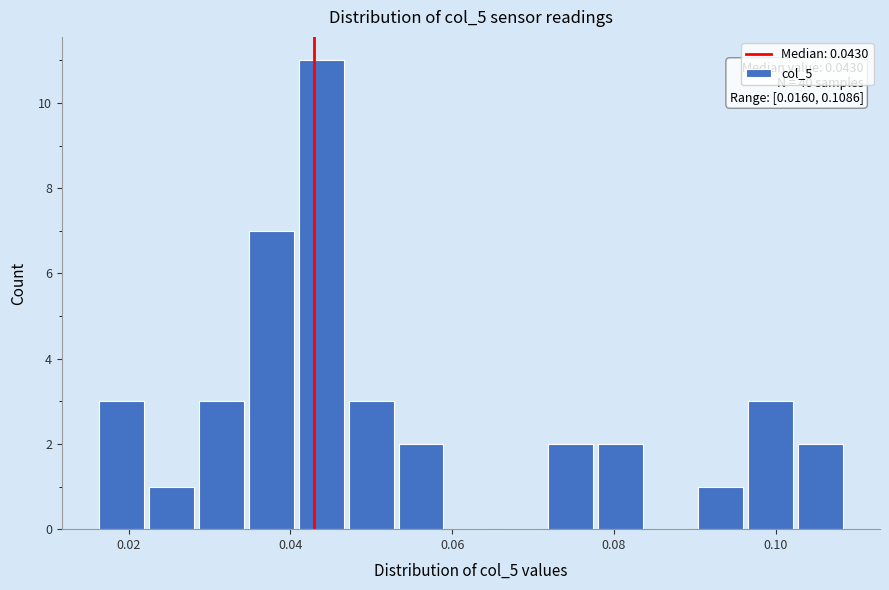

Read against the x-axis, roughly where is the centre of the tallest bar?

0.044